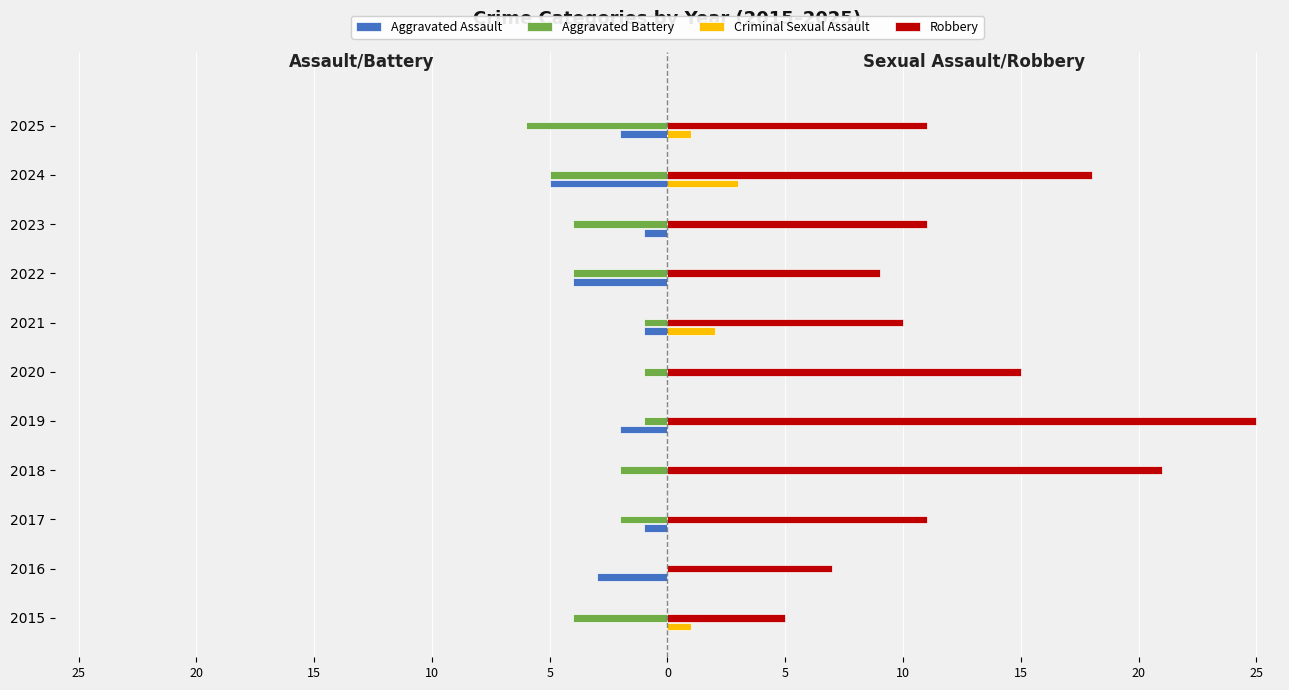

What are all the series names shown in the legend?

Aggravated Assault, Aggravated Battery, Criminal Sexual Assault, Robbery